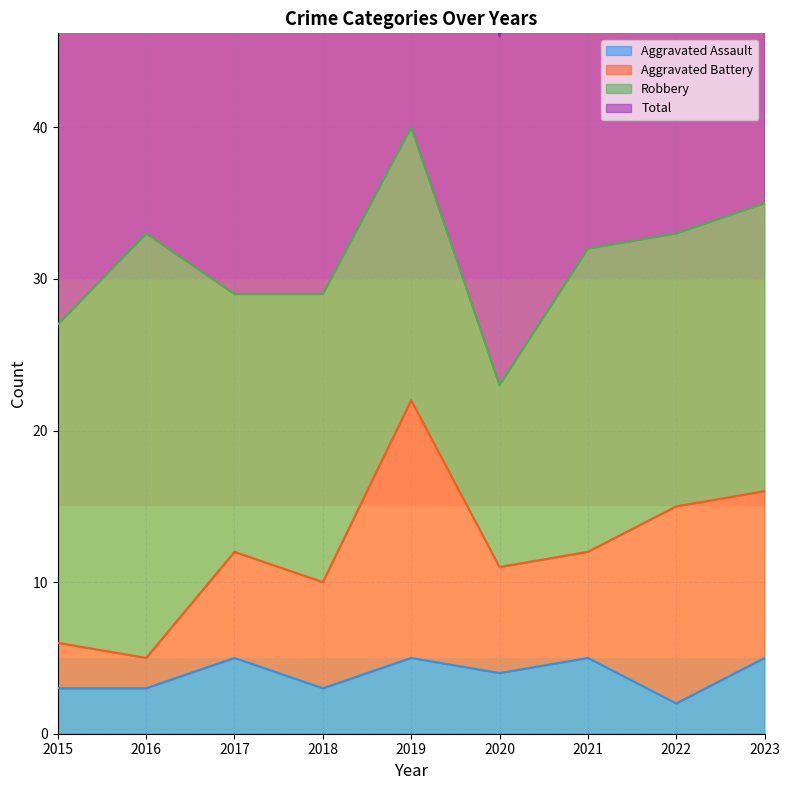

Is it true that Aggravated Assault equals 4 at 2020?

True